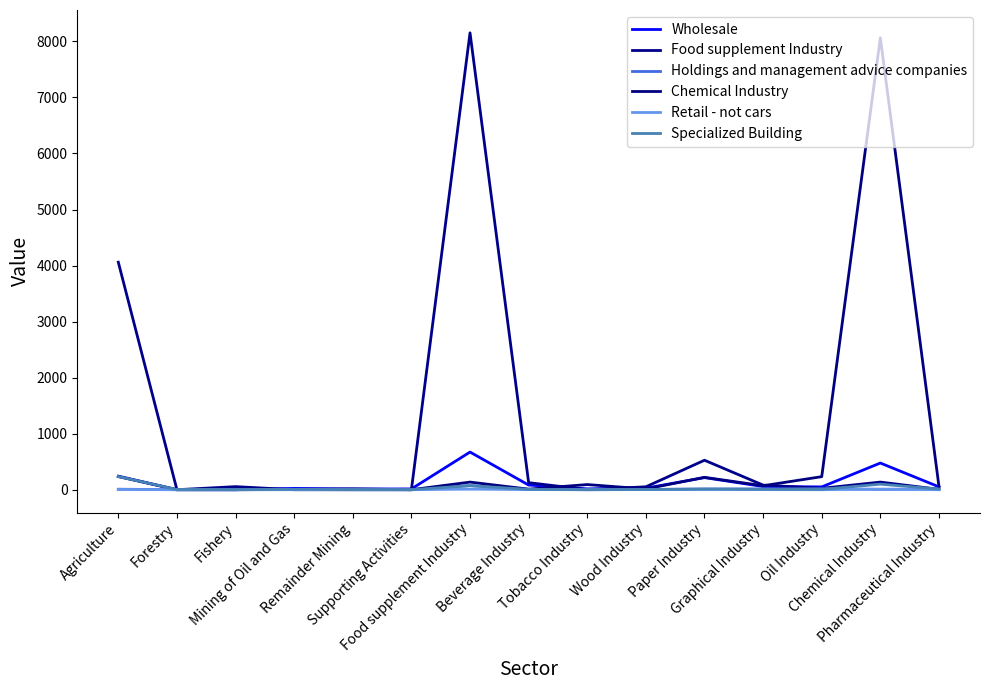

How many interior local peaks does the Holdings and management advice companies series have?

3